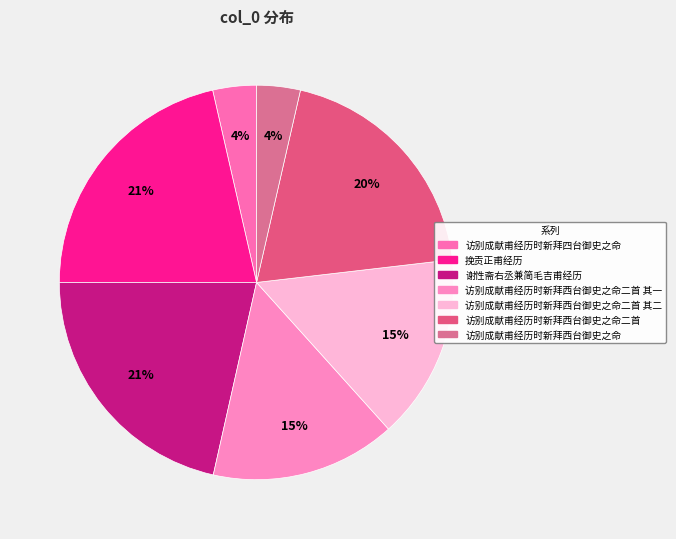

Count the number of slices in the pie.

7